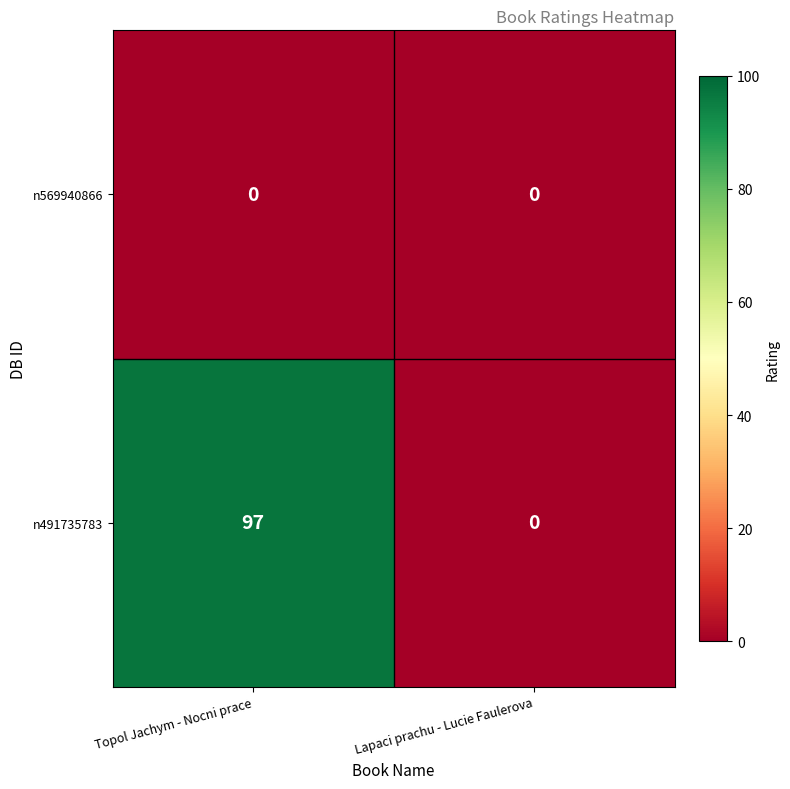

True or false: n569940866 has a value of 0 at Topol Jachym - Nocni prace.

True